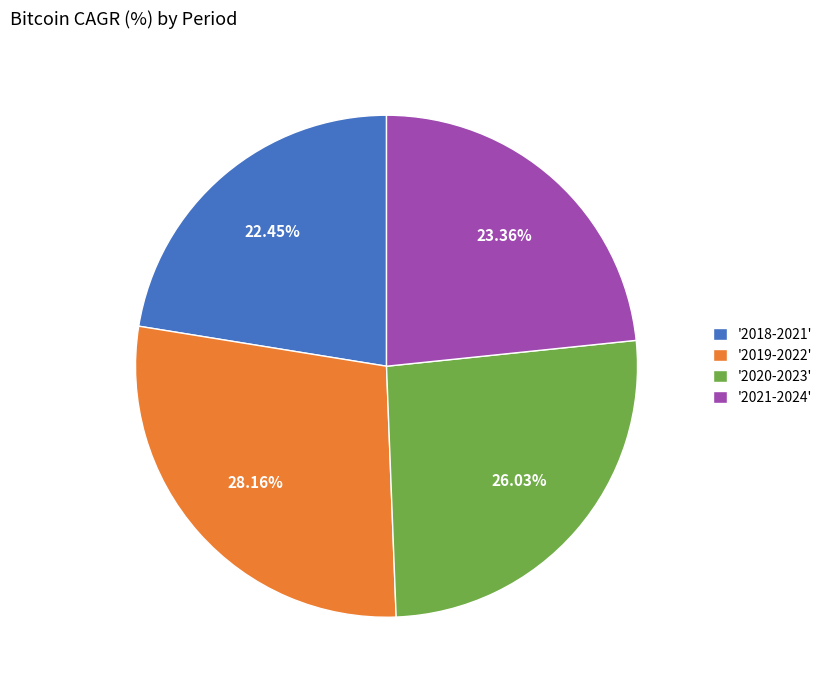

Is the sum of '2020-2023' and '2018-2021' greater than half?

No